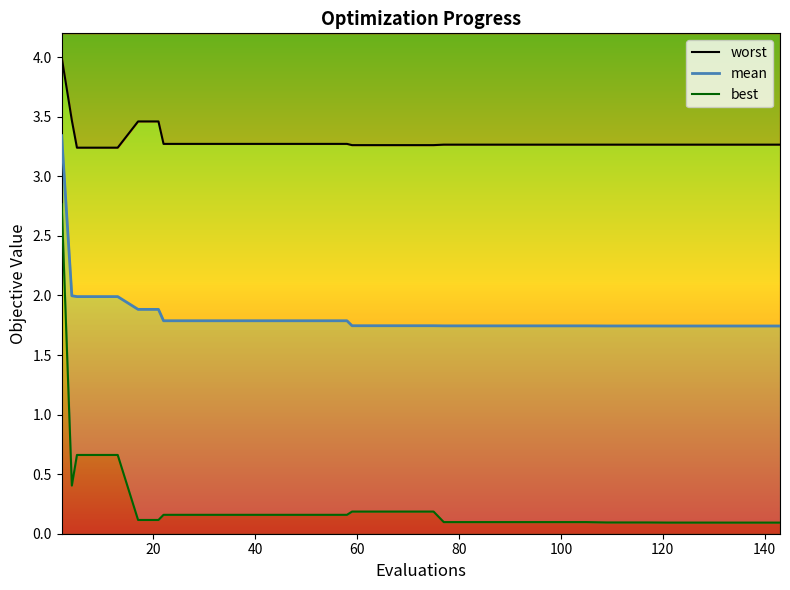

True or false: mean has more than 1 interior local peaks.

False